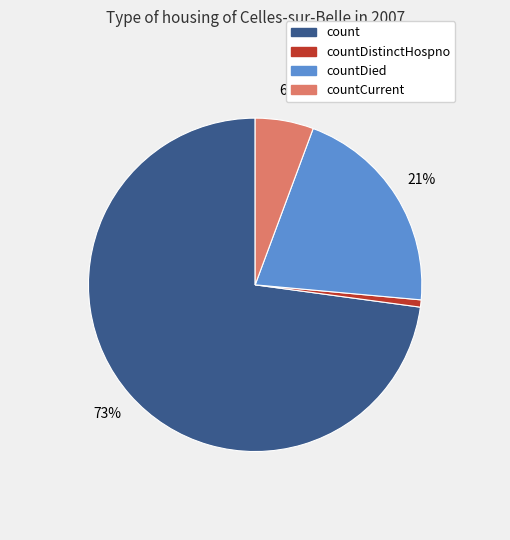

What is the ratio of the value at countCurrent to the value at countDied?

0.3